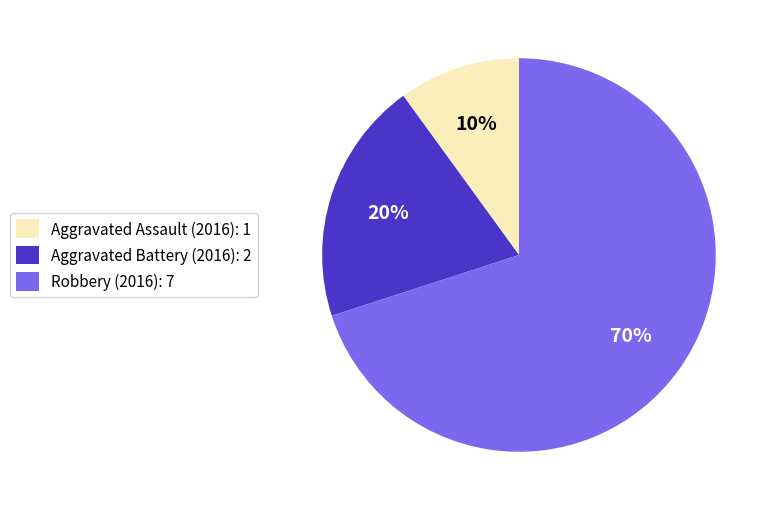

What percentage is the Robbery slice, to the nearest percent?

70%